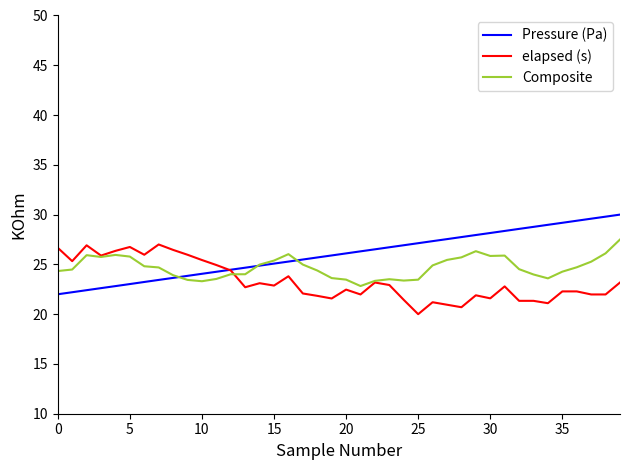

What is the minimum value shown in the chart?

20.0